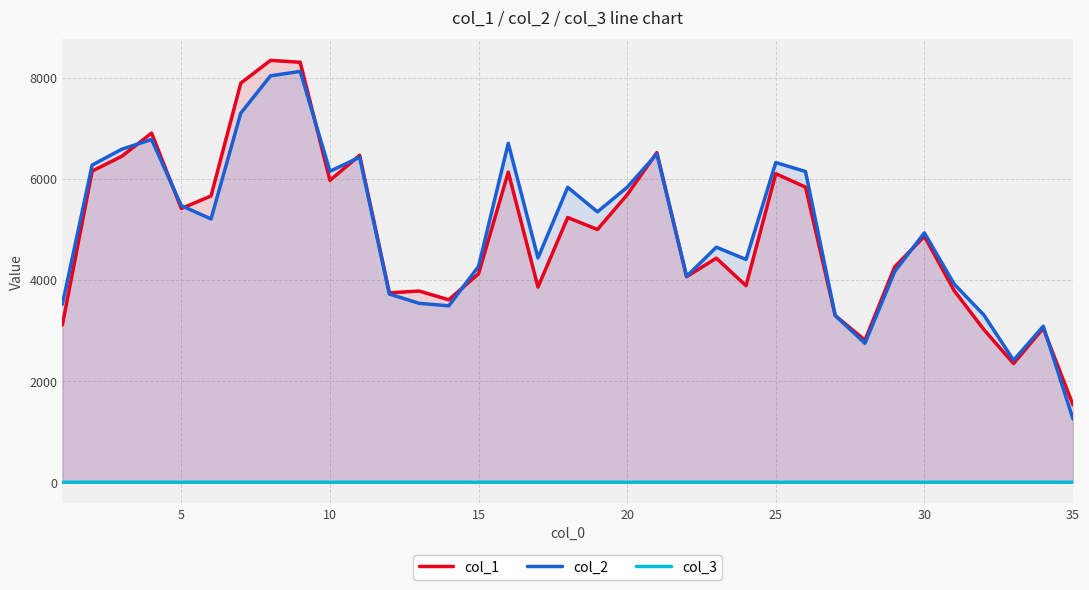

Which series has the largest total across all categories?

col_2